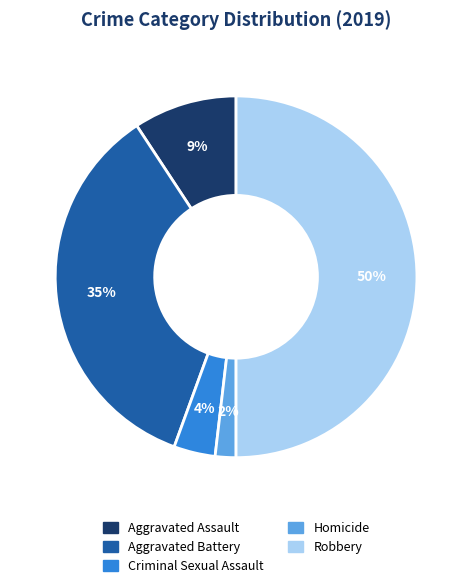

How many slices are in this pie chart?

5